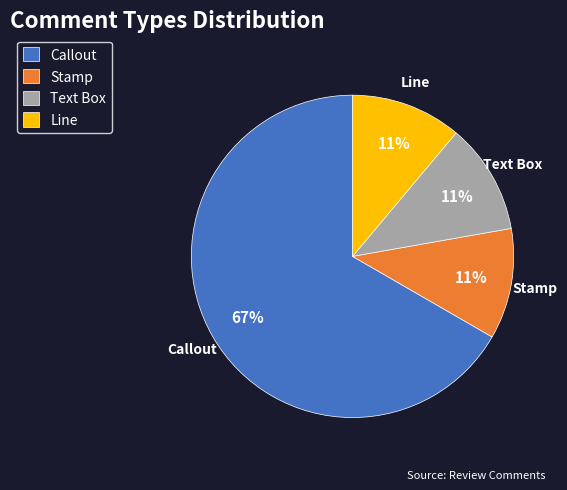

How many slices are in this pie chart?

4